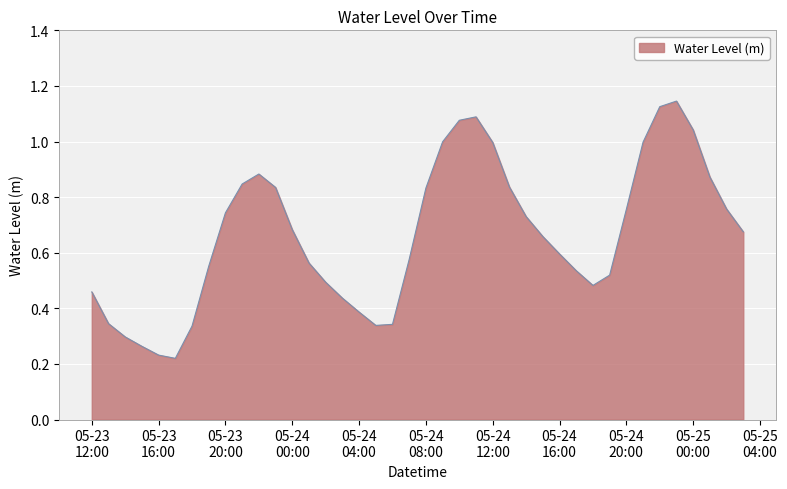

How many points are lower than both their immediate neighbors (excluding endpoints)?

3